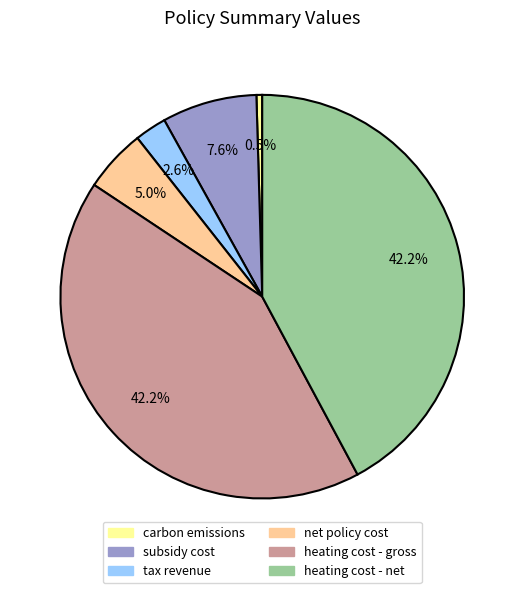

To the nearest percent, what is the combined percentage of net policy cost and tax revenue?

8%